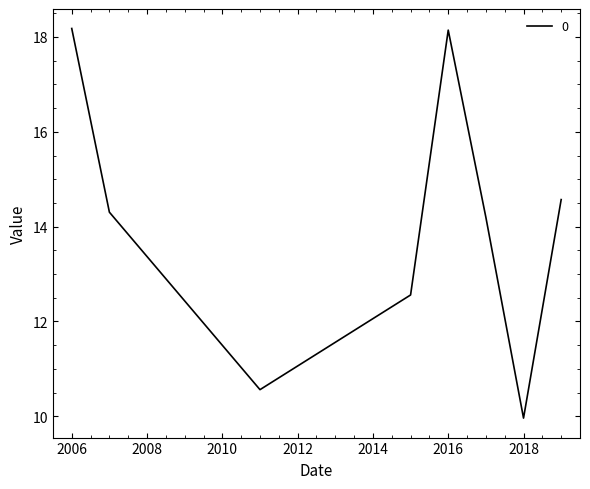

True or false: the data has more than 1 interior local peaks.

False